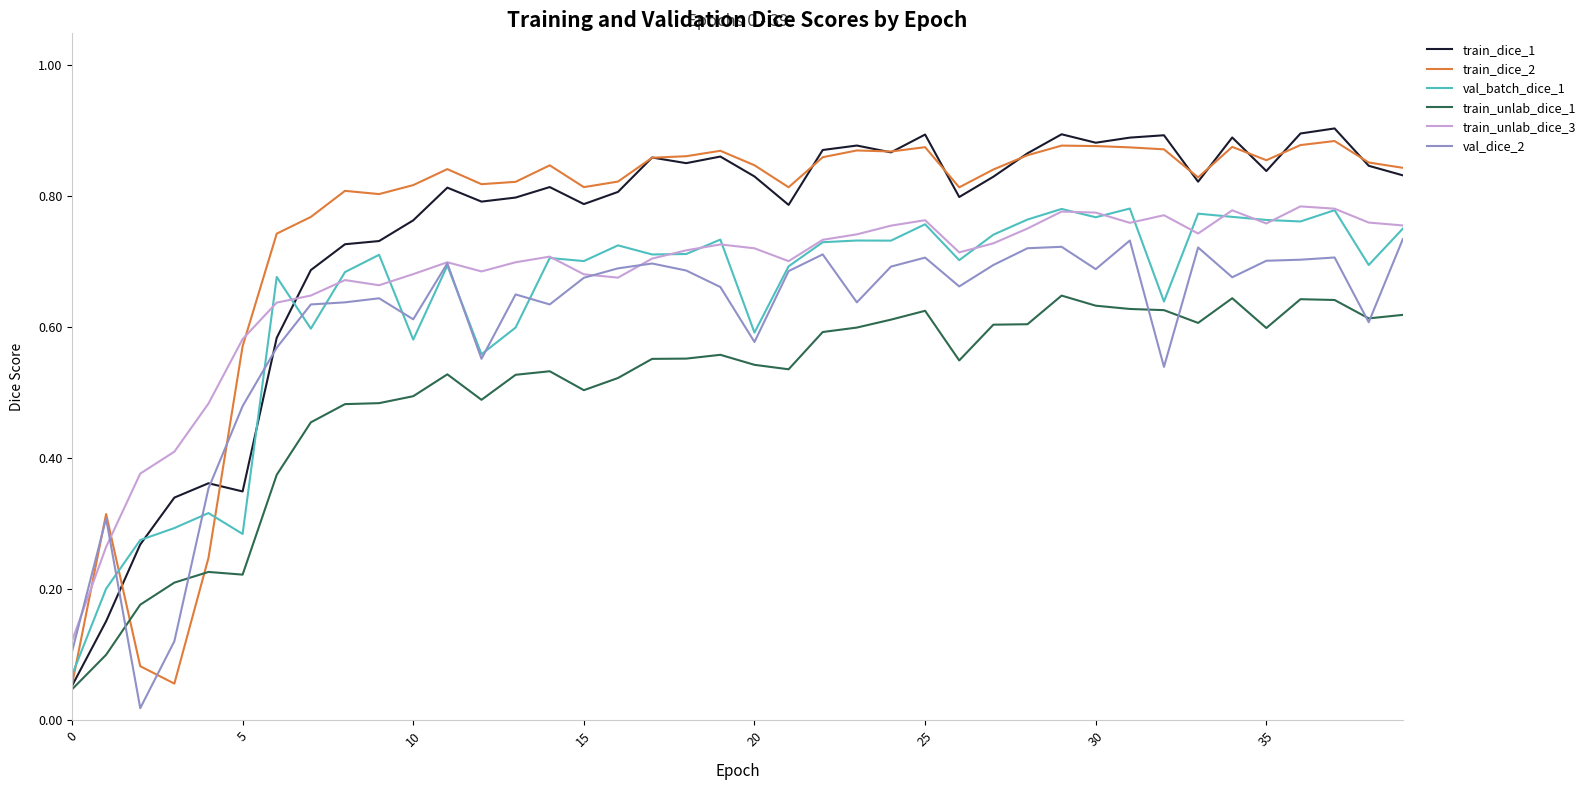

Does the chart have visible grid lines?

No